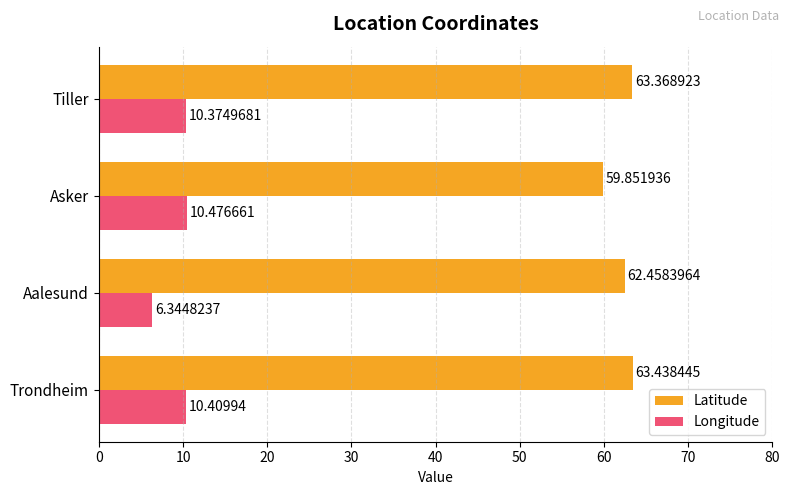

Which category has the highest value across all series?

Trondheim